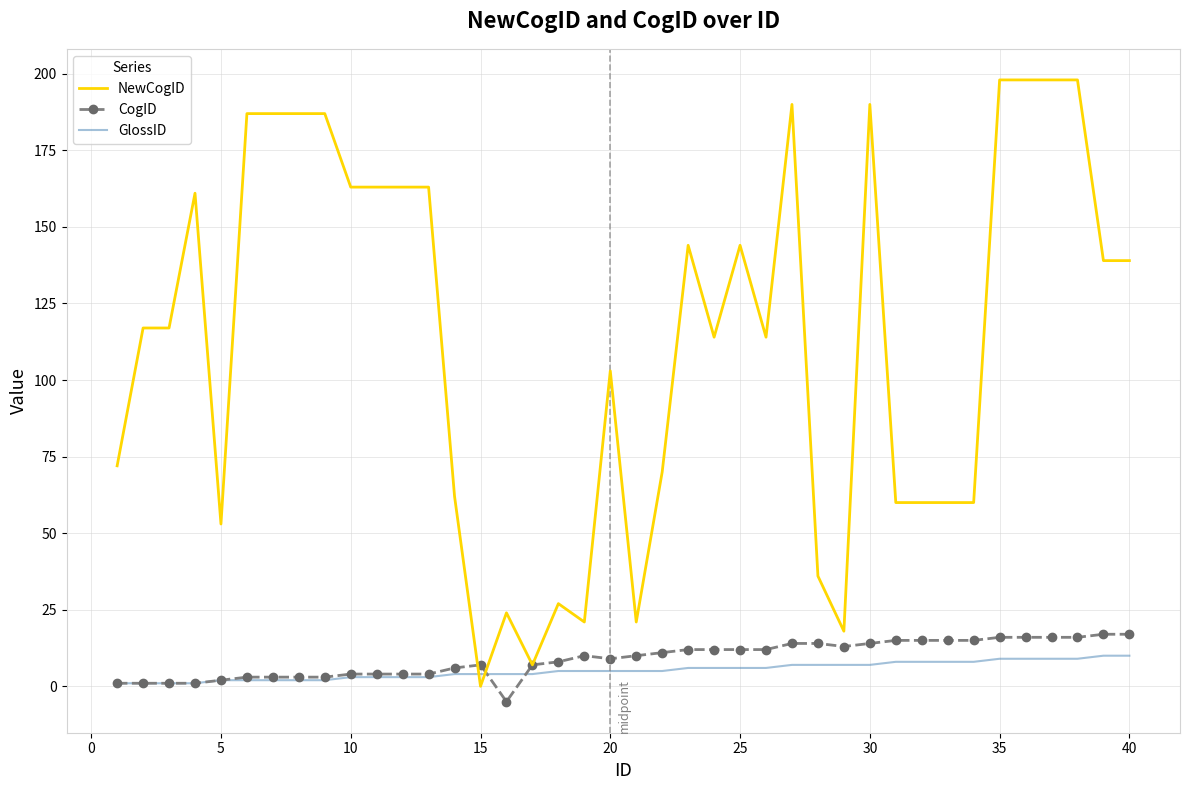

Which series has the largest range (max minus min)?

NewCogID